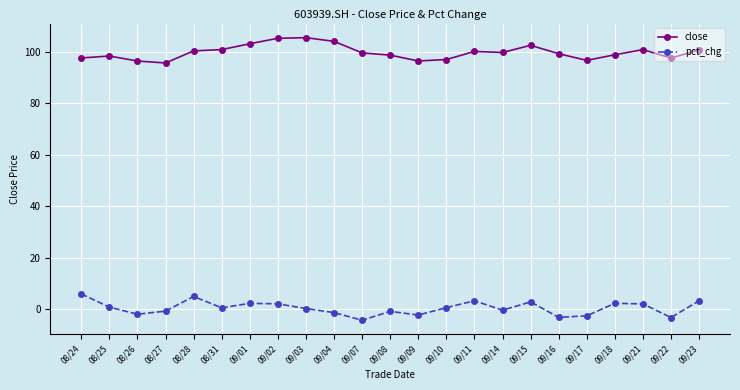

What are all the series names shown in the legend?

close, pct_chg